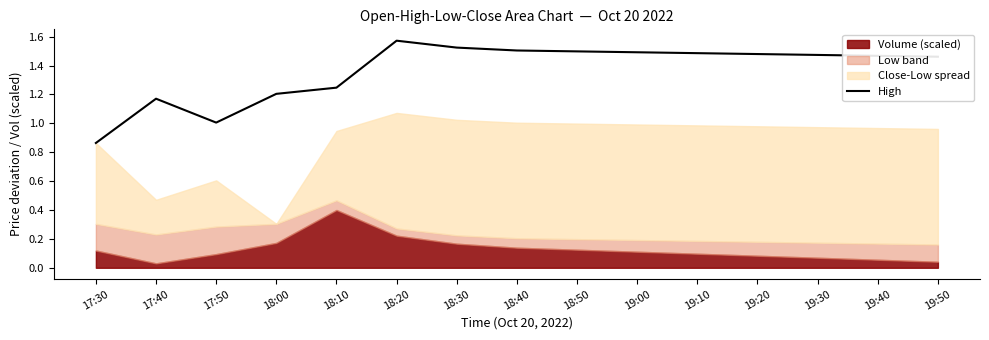

True or false: High has a value of 2.3 at 18:40.

False